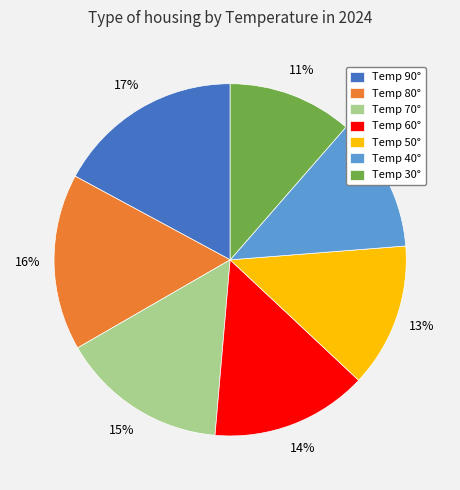

What is the smallest slice in the pie chart?

Temp 30°